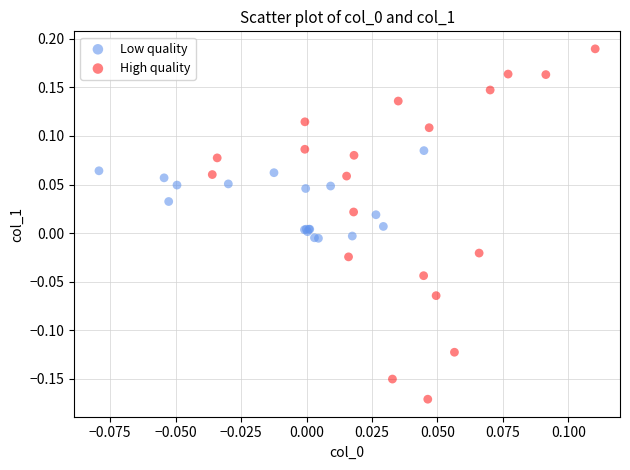

Which series reaches the maximum Y coordinate?

High quality